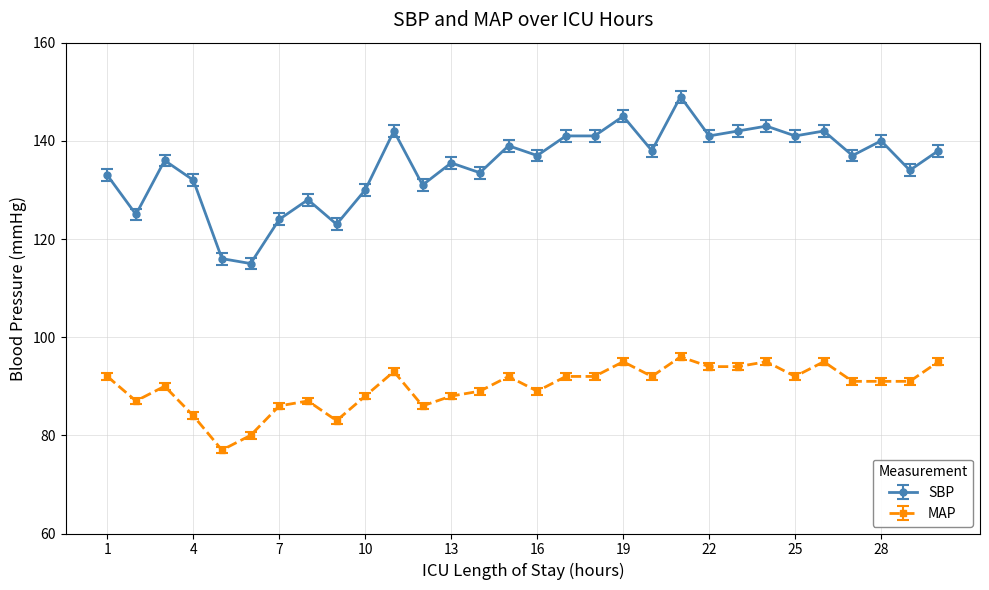

What is the value of the MAP point at the 25th from the left?

92.0